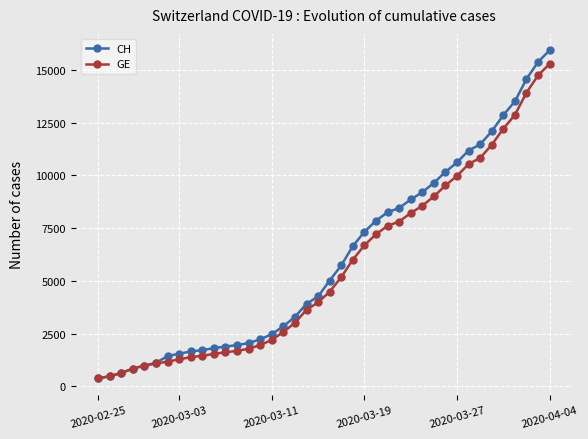

What is the highest value of the CH series?

15926